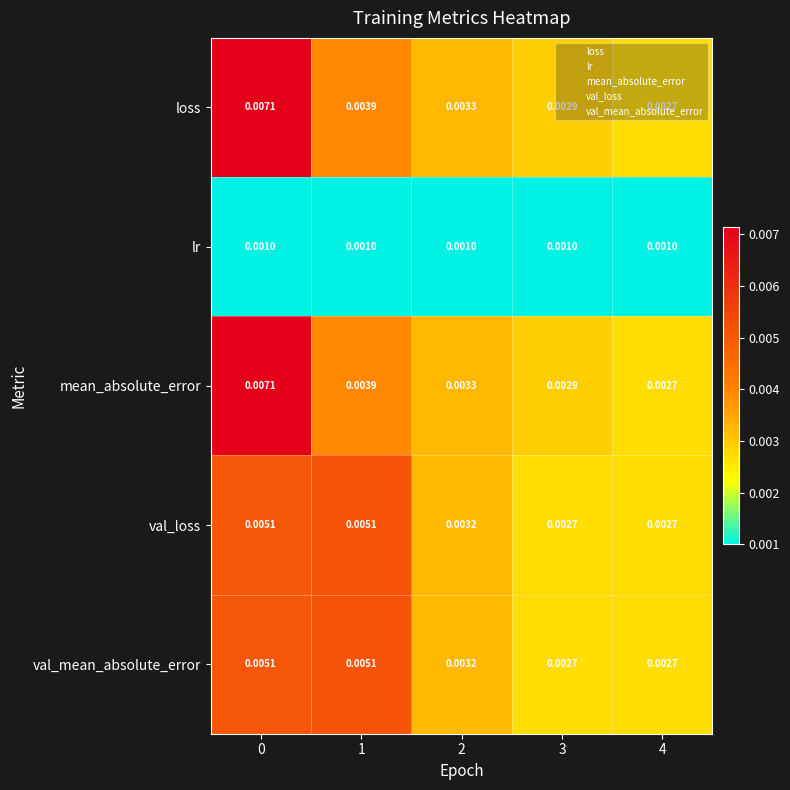

Is the value of val_mean_absolute_error at 3 greater than the value of mean_absolute_error at 2?

No